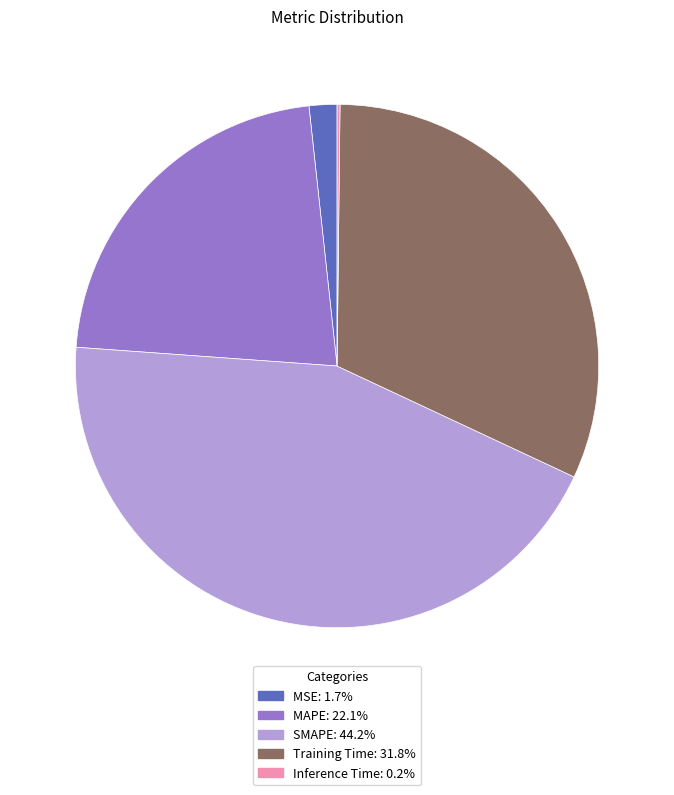

Combined, do MAPE and Training Time account for over 50%?

Yes